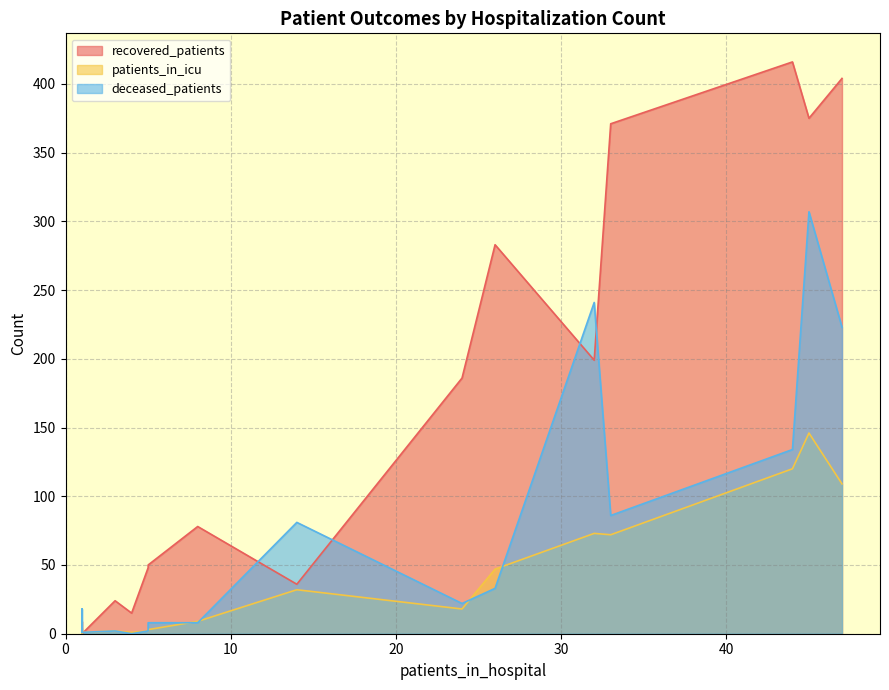

How many times do patients_in_icu and deceased_patients cross each other?

4